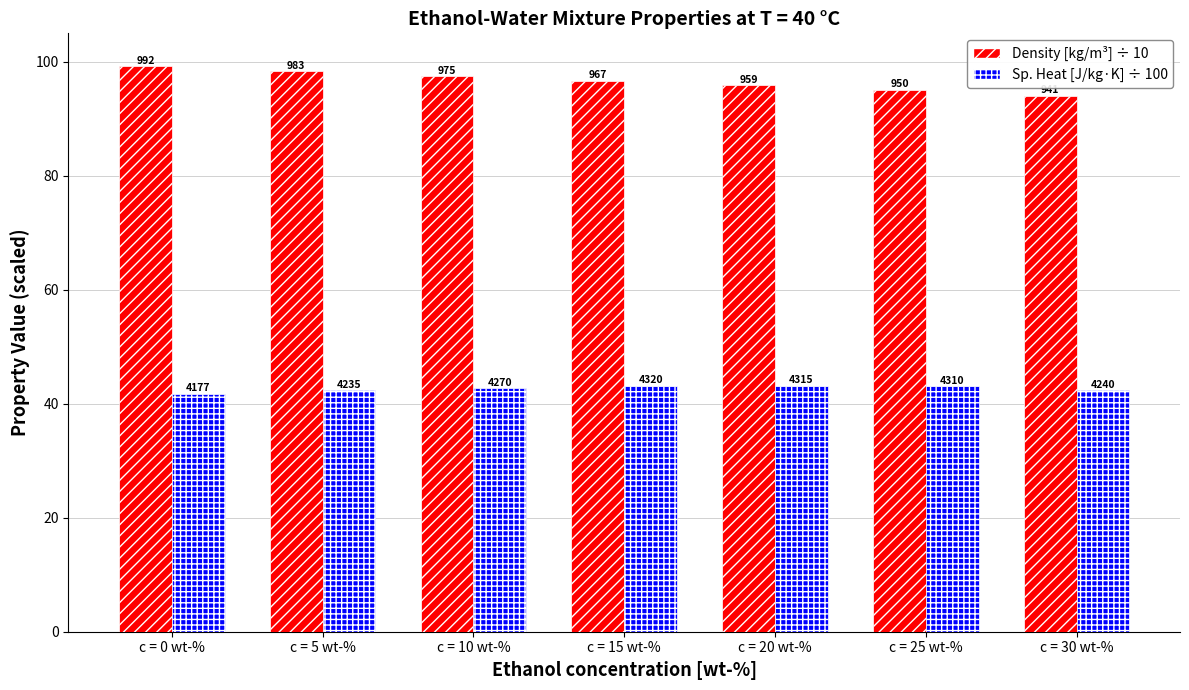

What position from the left is c = 25 wt-%?

6